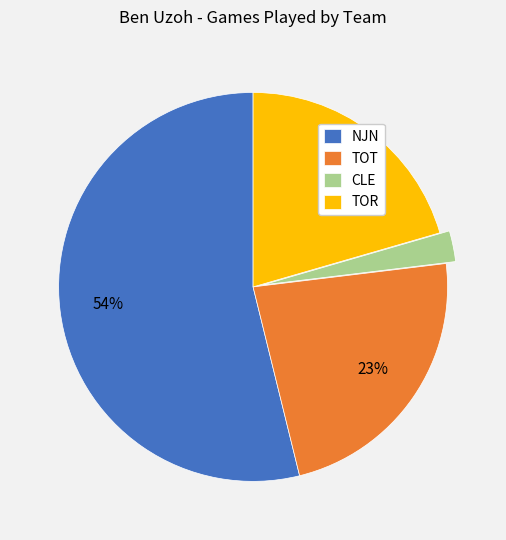

Is it true that CLE is 3% of the pie?

True